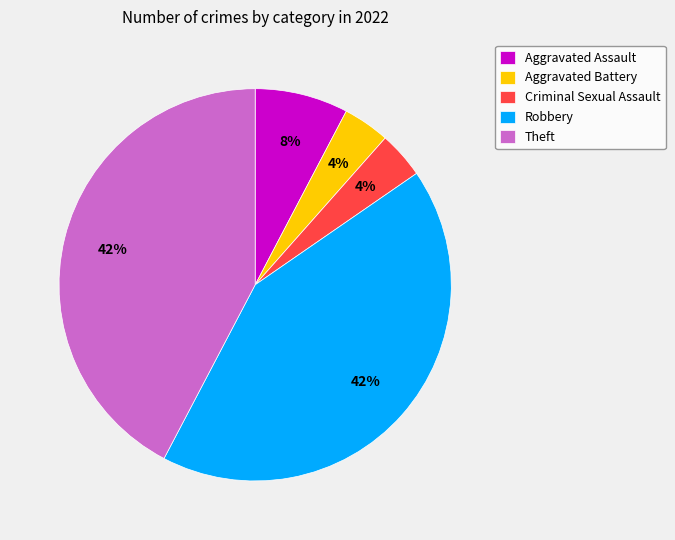

The Criminal Sexual Assault slice represents 17% of the pie. True or false?

False